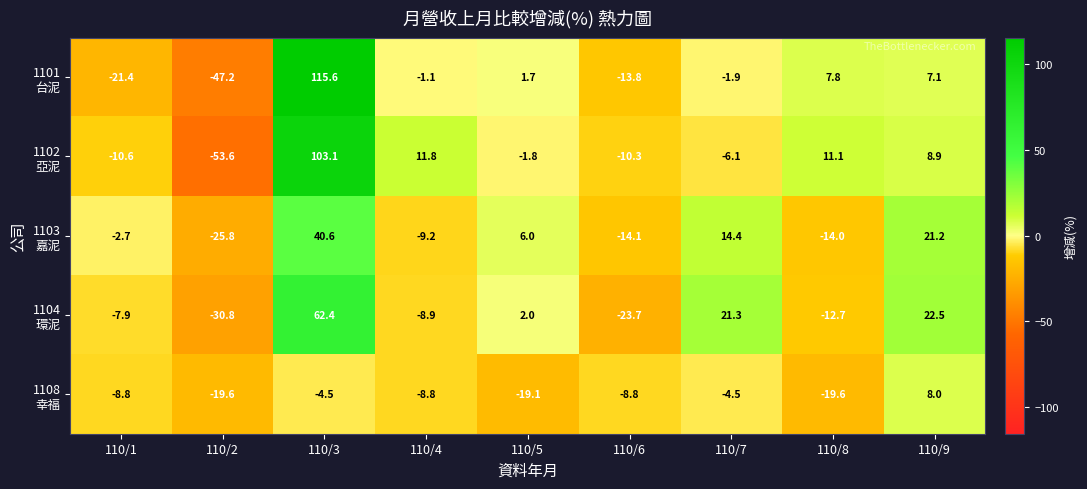

What is the minimum value shown in the chart?

-53.6